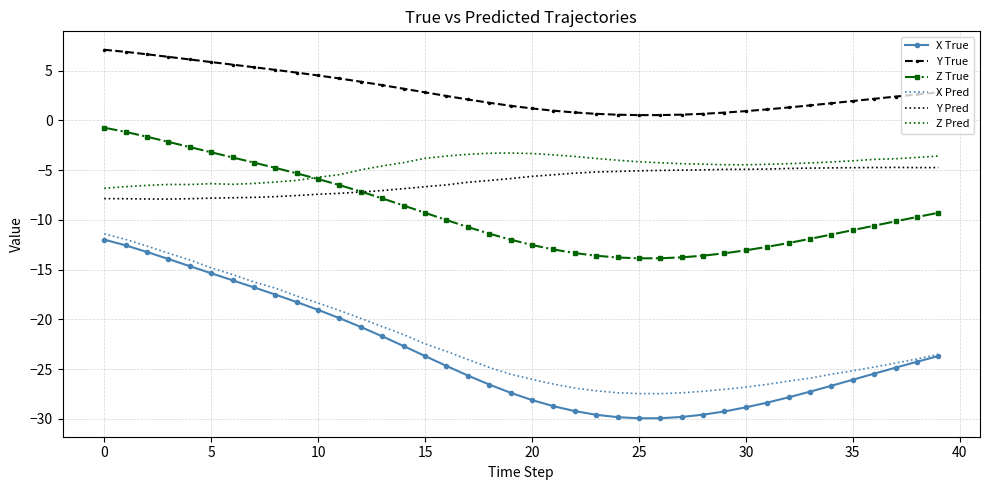

In Y True, how many points are lower than both neighbors (excluding endpoints)?

1